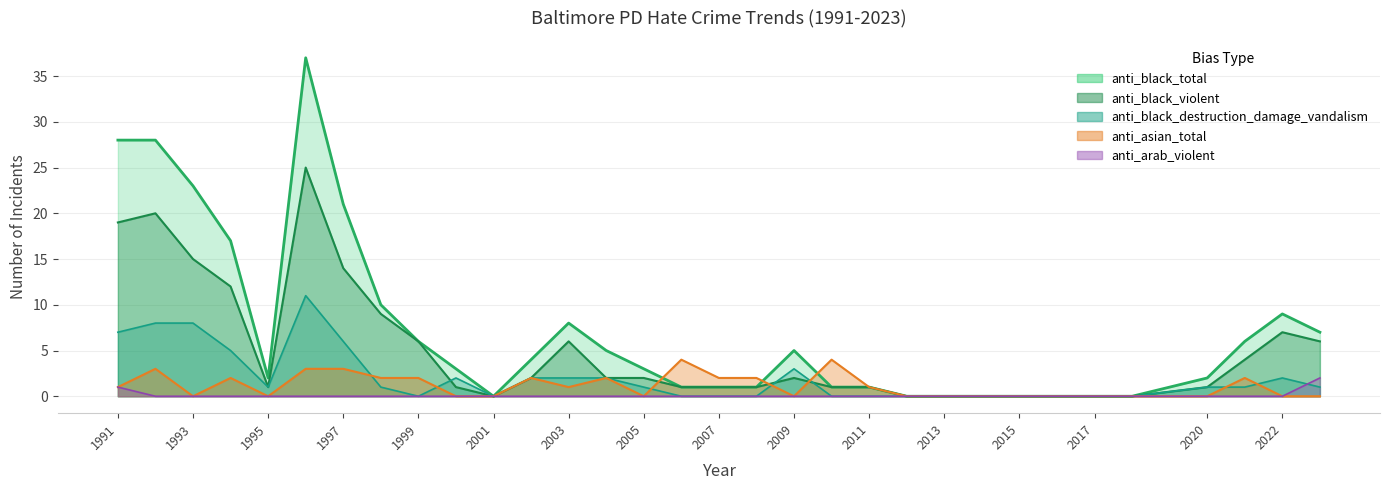

Between 1999 and 2021, which series saw the biggest shift?

anti_black_violent